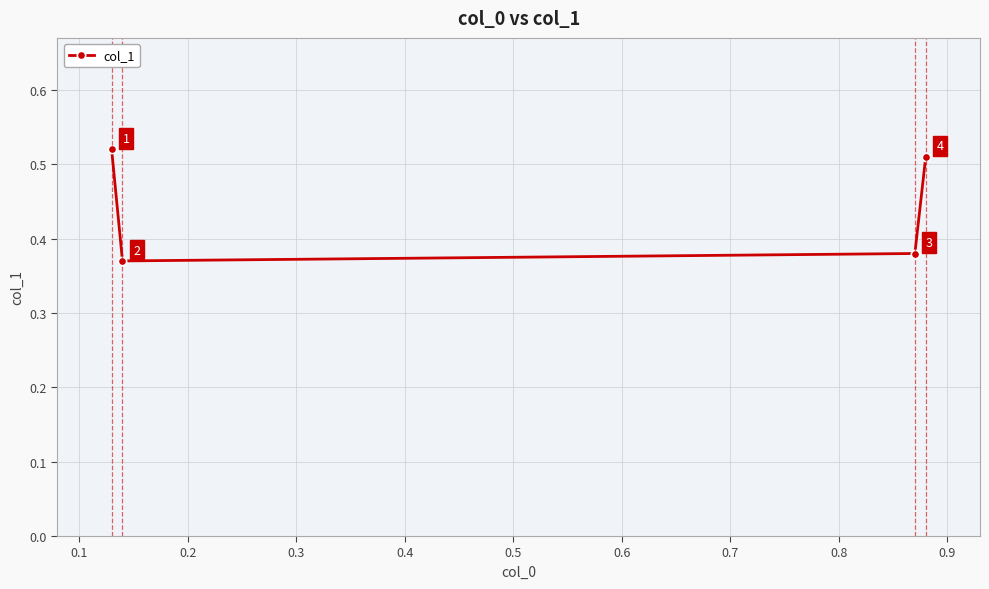

How many points are lower than both their immediate neighbors (excluding endpoints)?

1